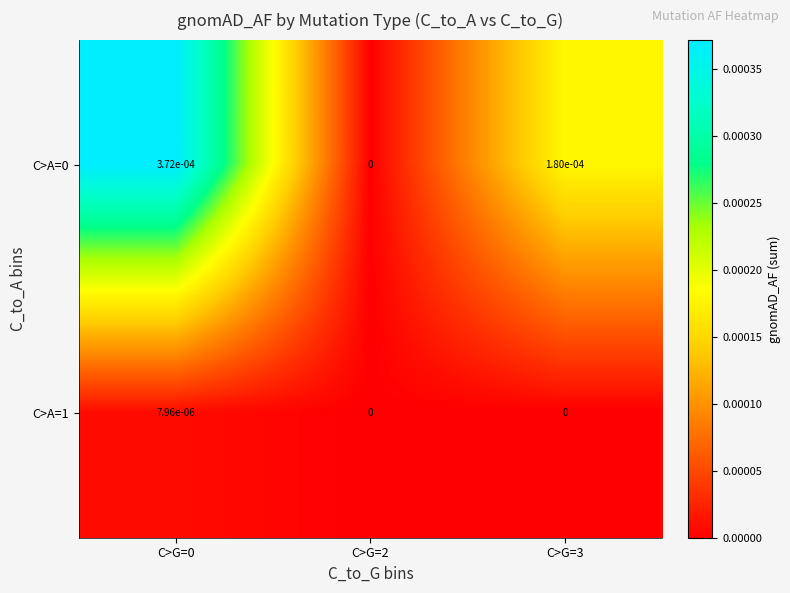

True or false: C>A=0 has a value of 0.0 at C>G=3.

True